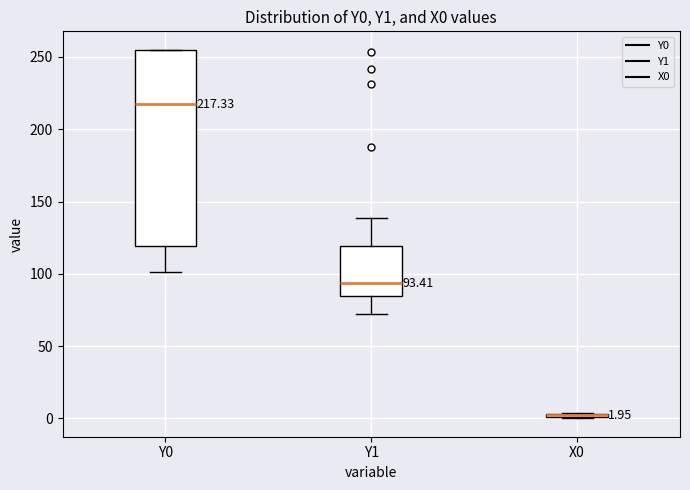

Comparing the boxes themselves (not the whiskers), which one is the tallest?

Y0